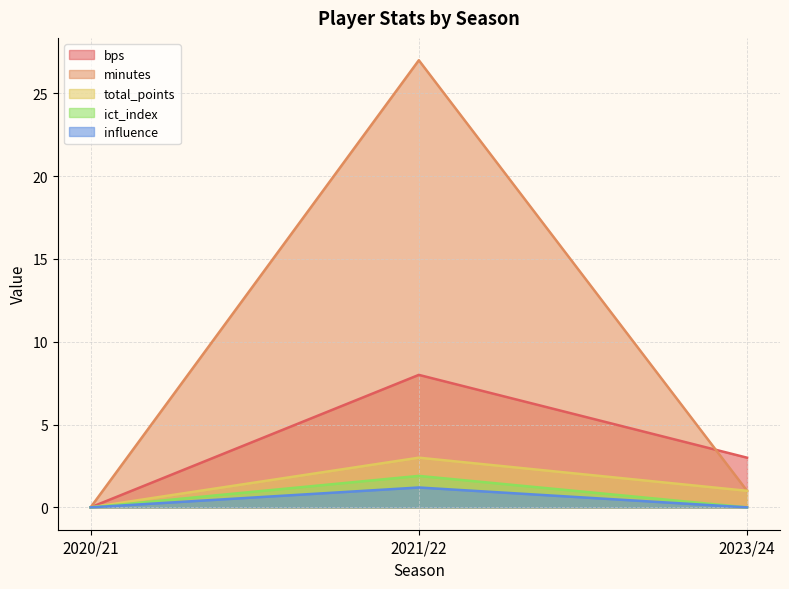

How many data points in total_points are less than 1?

1